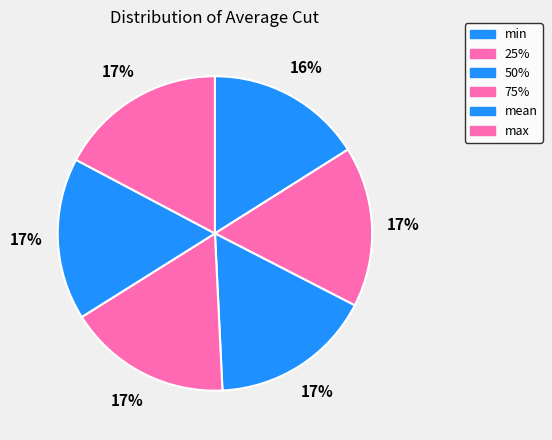

To the nearest percent, what percentage of the pie is 75%?

17%